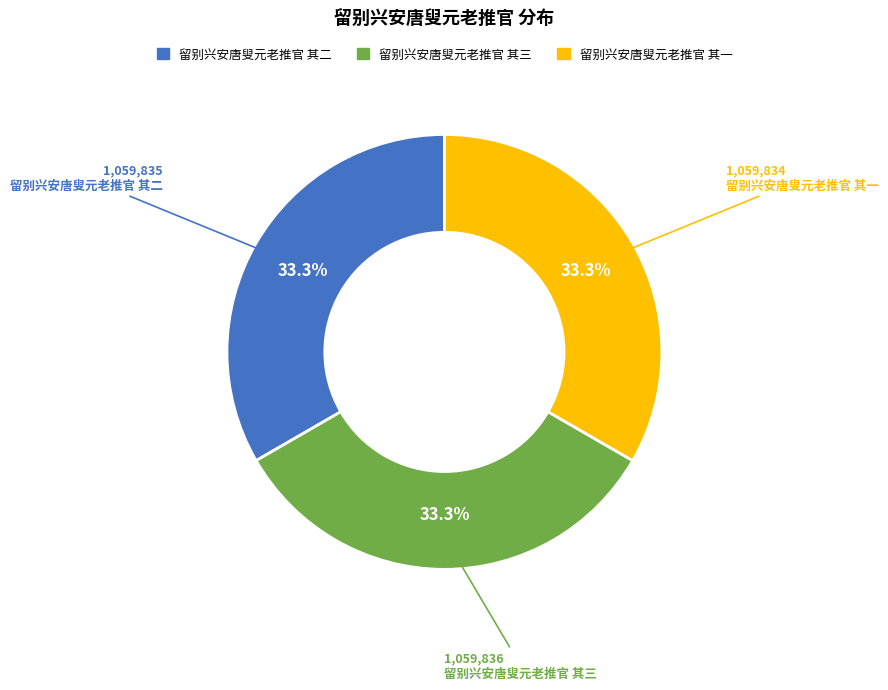

Does 留别兴安唐叟元老推官 其三 account for over 50% of the chart?

No